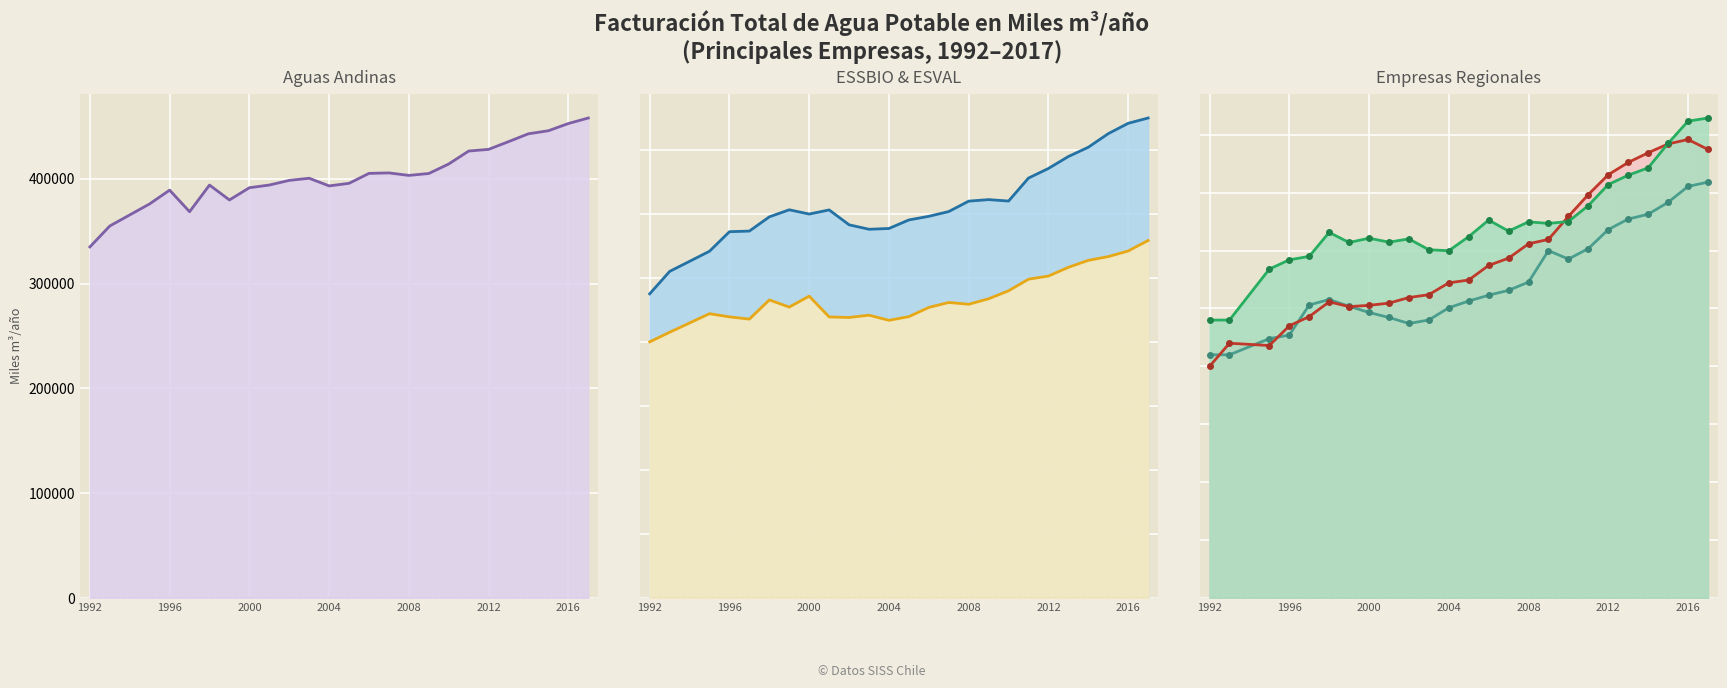

Is it true that Aguas Araucania (line) equals 41500.2 at 2000?

False